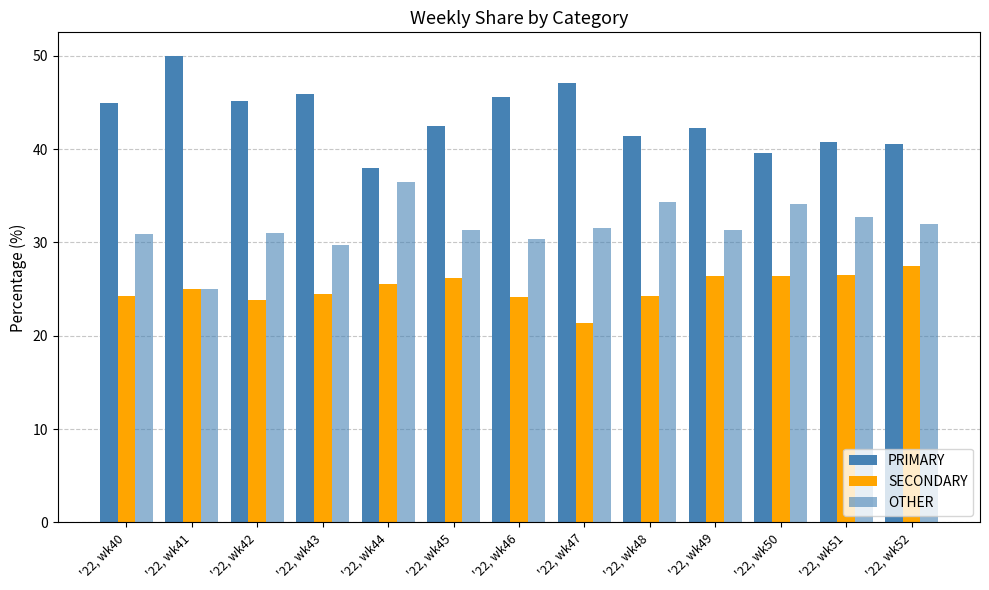

Which category has the highest value in the SECONDARY series?

'22, wk52